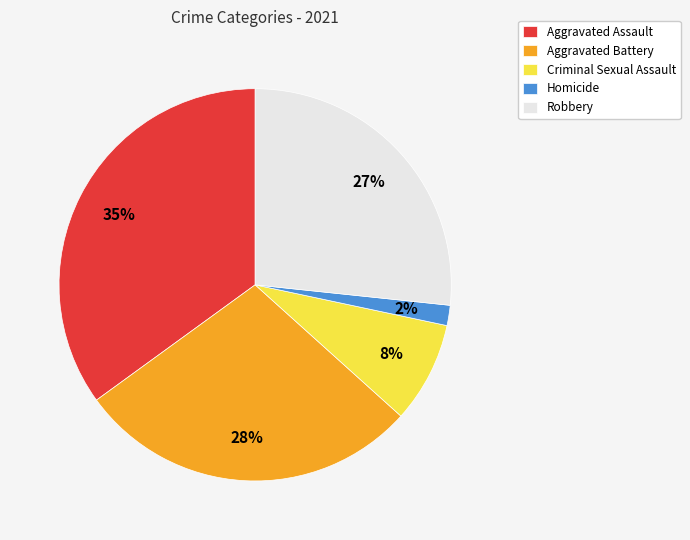

Do Aggravated Assault and Aggravated Battery together represent more than half of the pie?

Yes